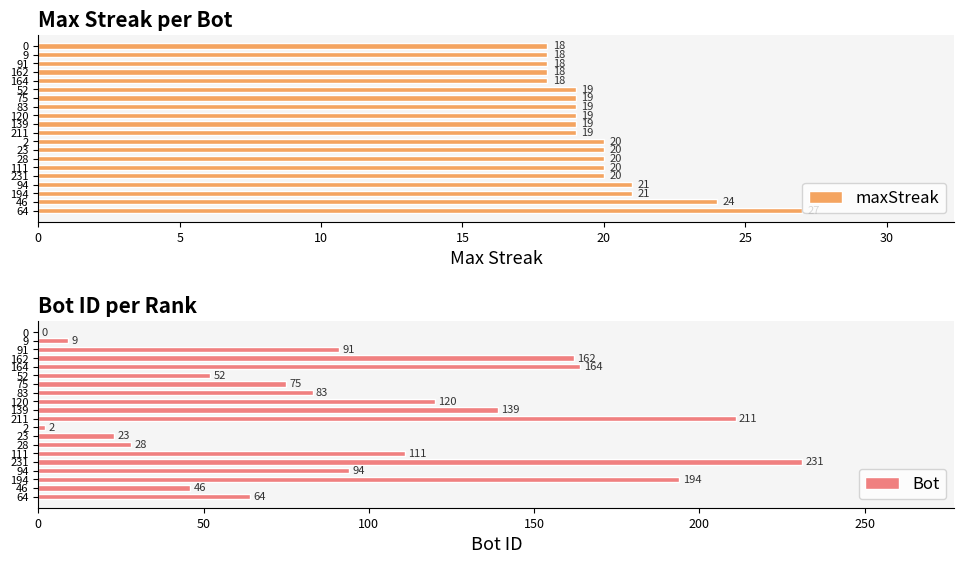

How many groups of bars are there?

20